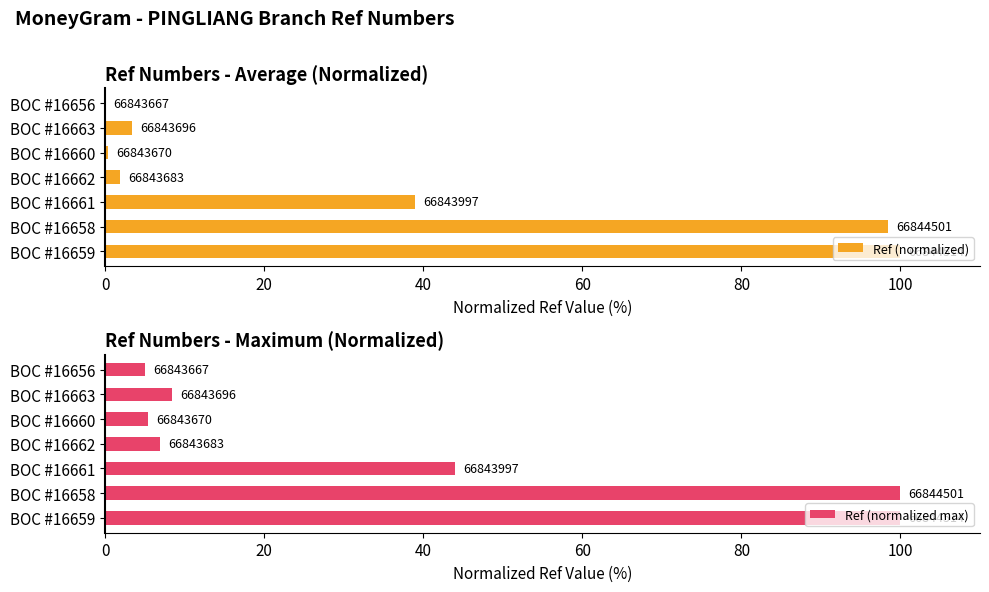

Count the number of categories in the chart.

7